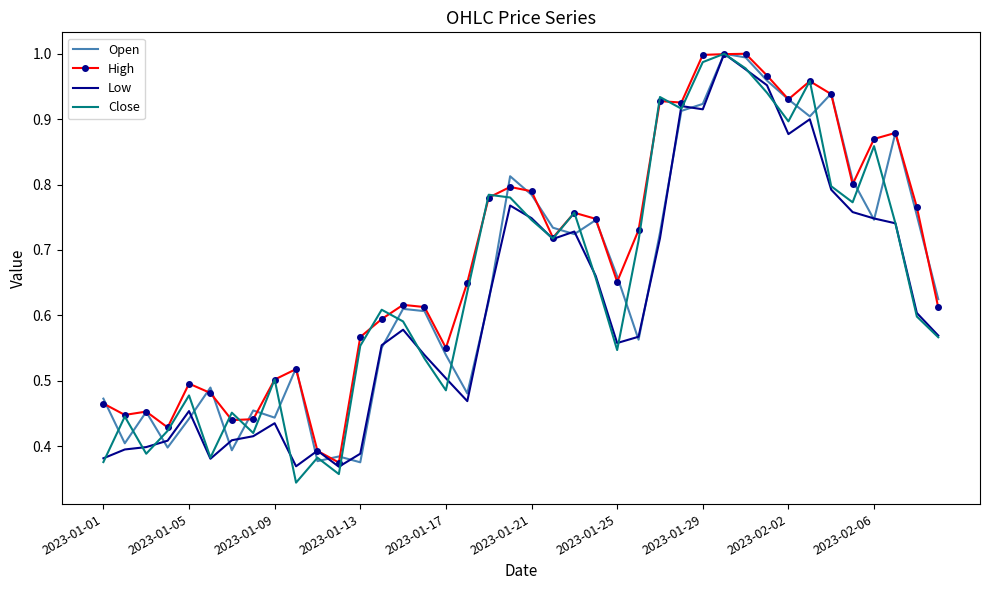

Which series has the largest total across all categories?

High